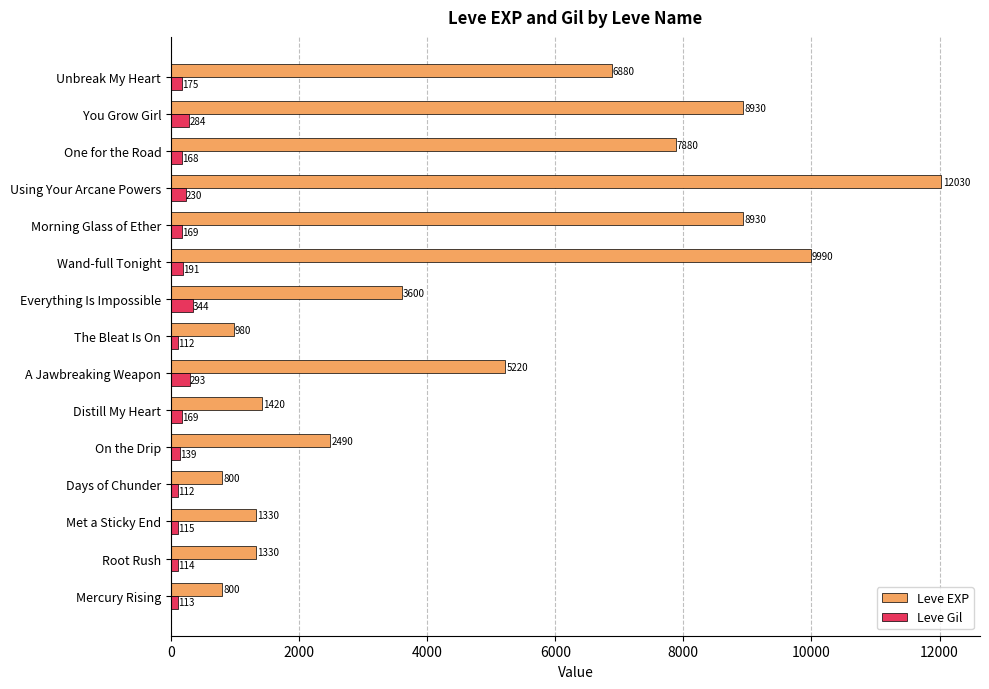

Which series has the widest spread of values?

Leve EXP